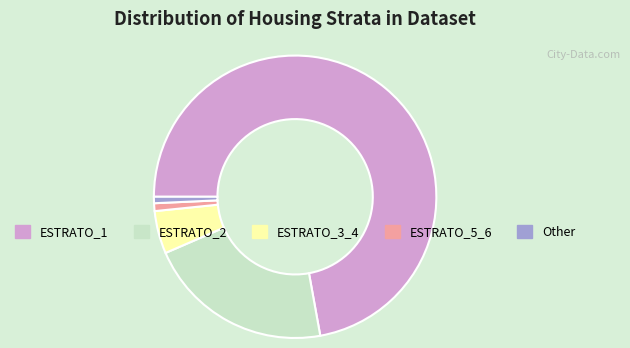

Is the sum of ESTRATO_3_4 and Other greater than half?

No